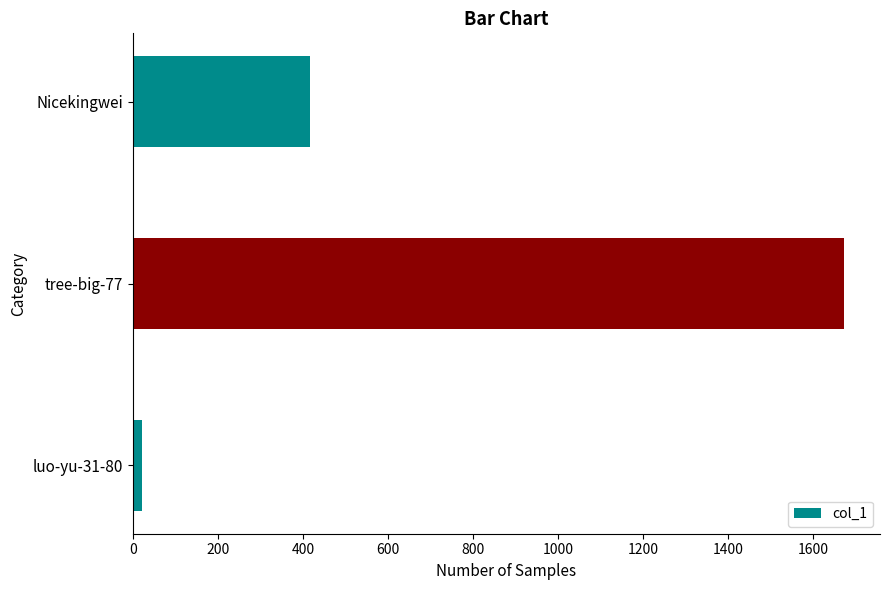

What is the approximate value at Nicekingwei?

417